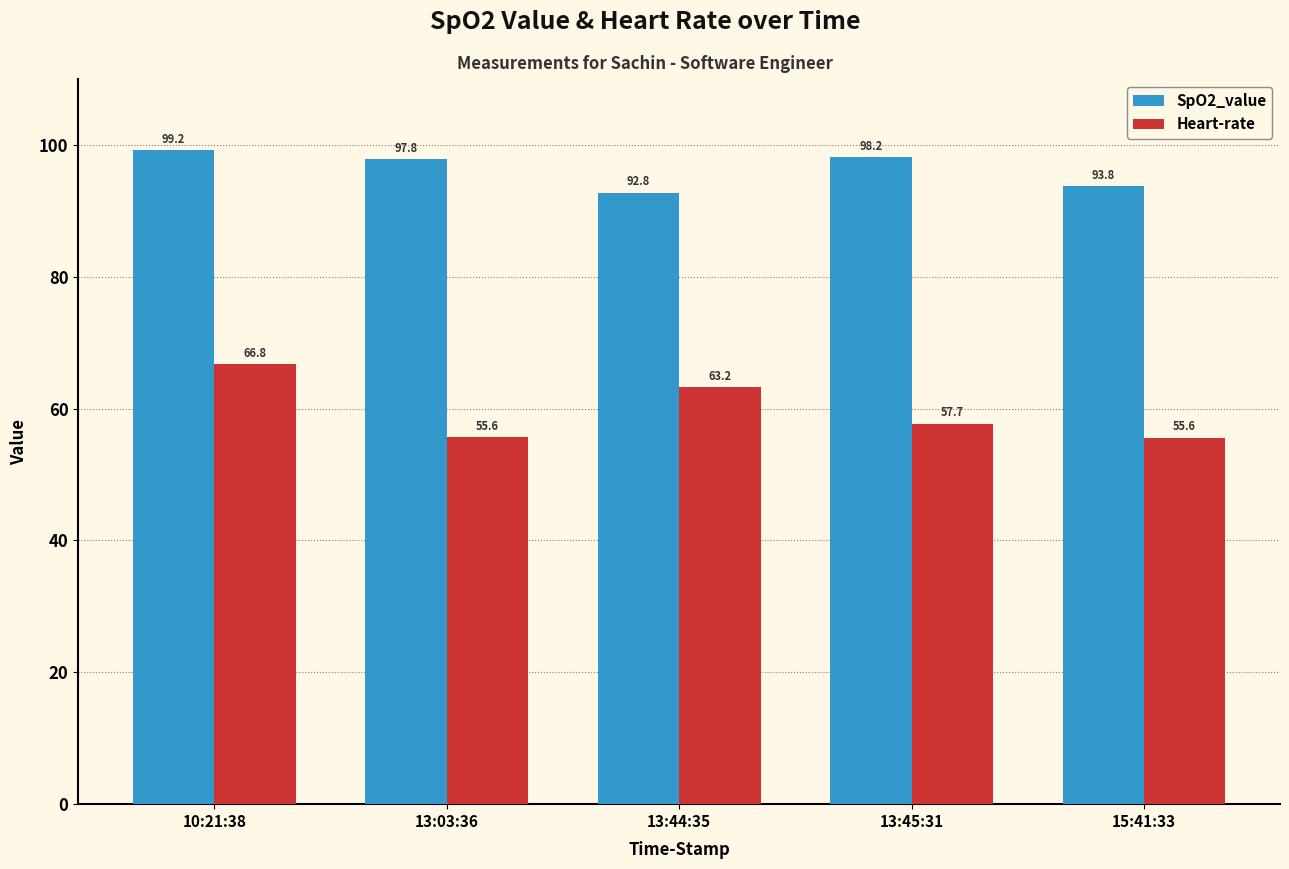

What is the spread (max minus min) of values at 13:03:36?

42.2